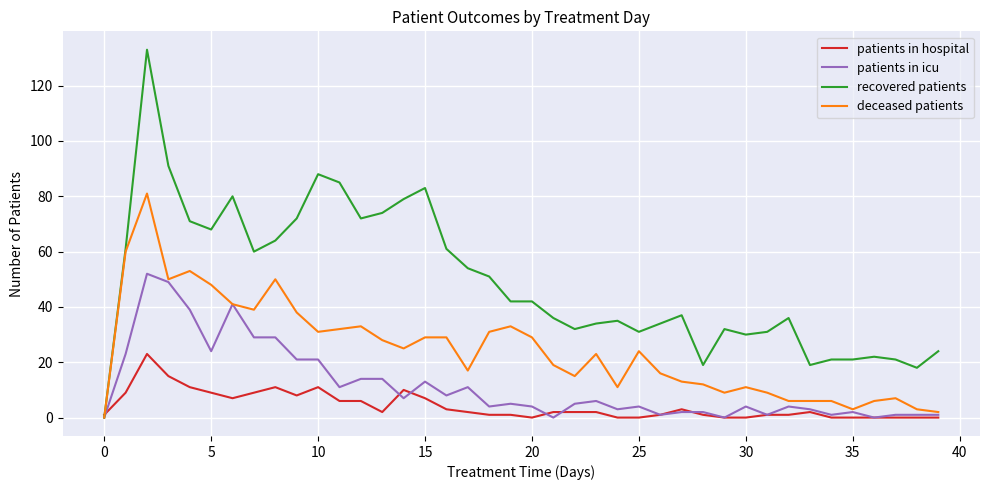

List the series in order of their overall mean, highest first.

recovered patients, deceased patients, patients in icu, patients in hospital